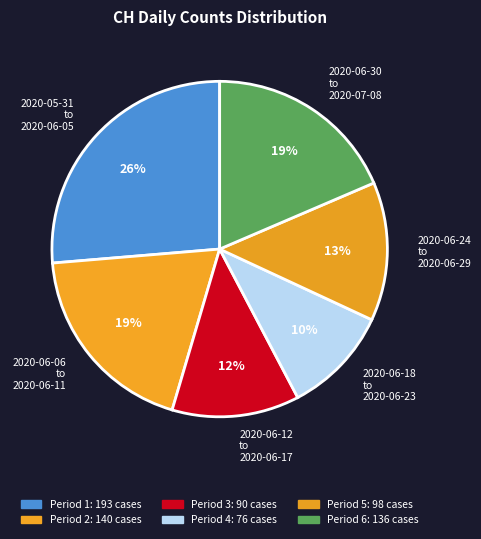

Do 2020-05-31 to 2020-06-05 and 2020-06-06 to 2020-06-11 together represent more than half of the pie?

No